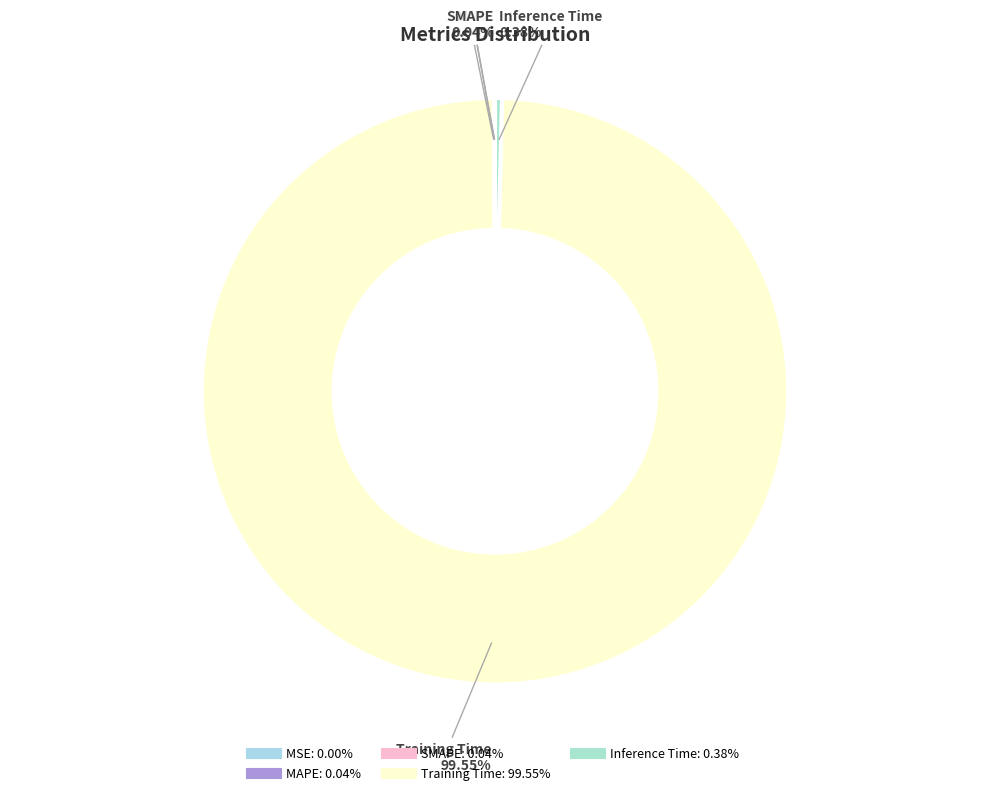

Does Training Time account for over 50% of the chart?

Yes